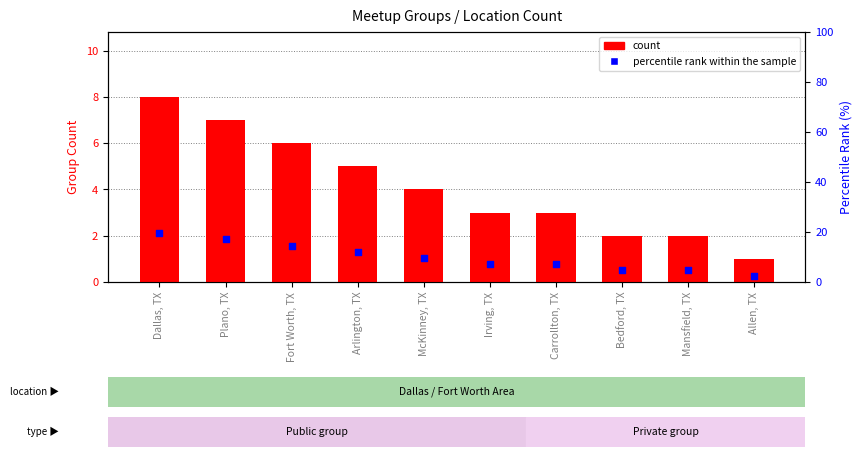

At which category is the sum across all series the highest?

Dallas, TX